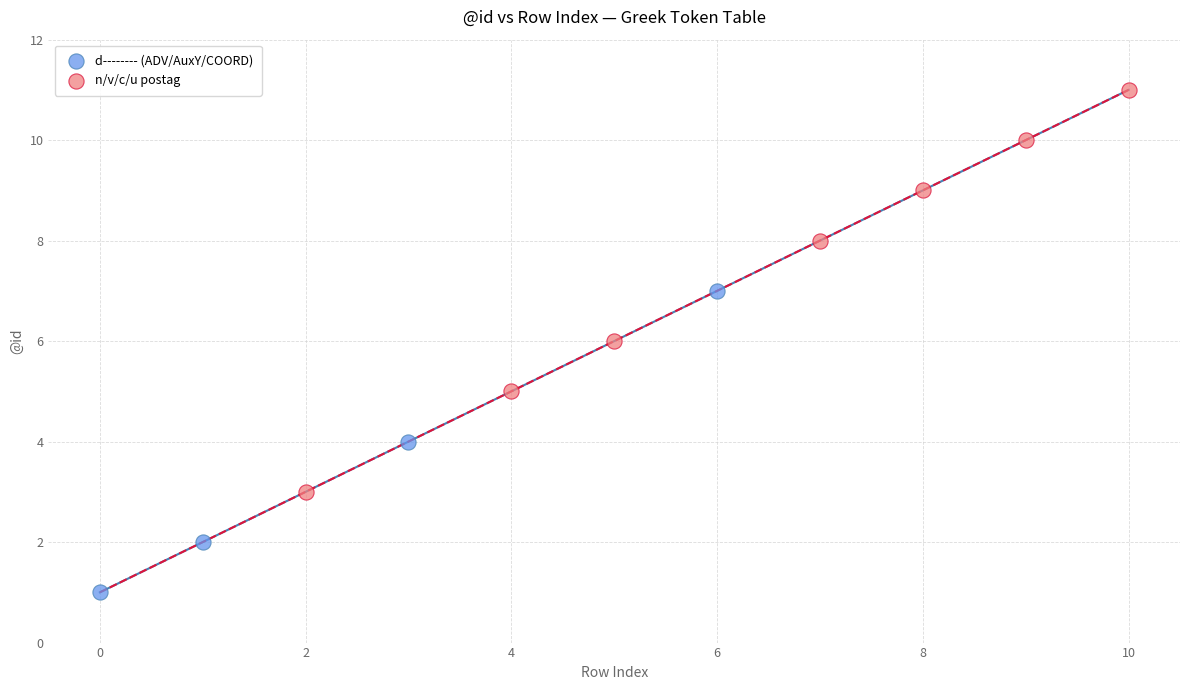

Which series reaches the maximum Y coordinate?

n/v/c/u postag